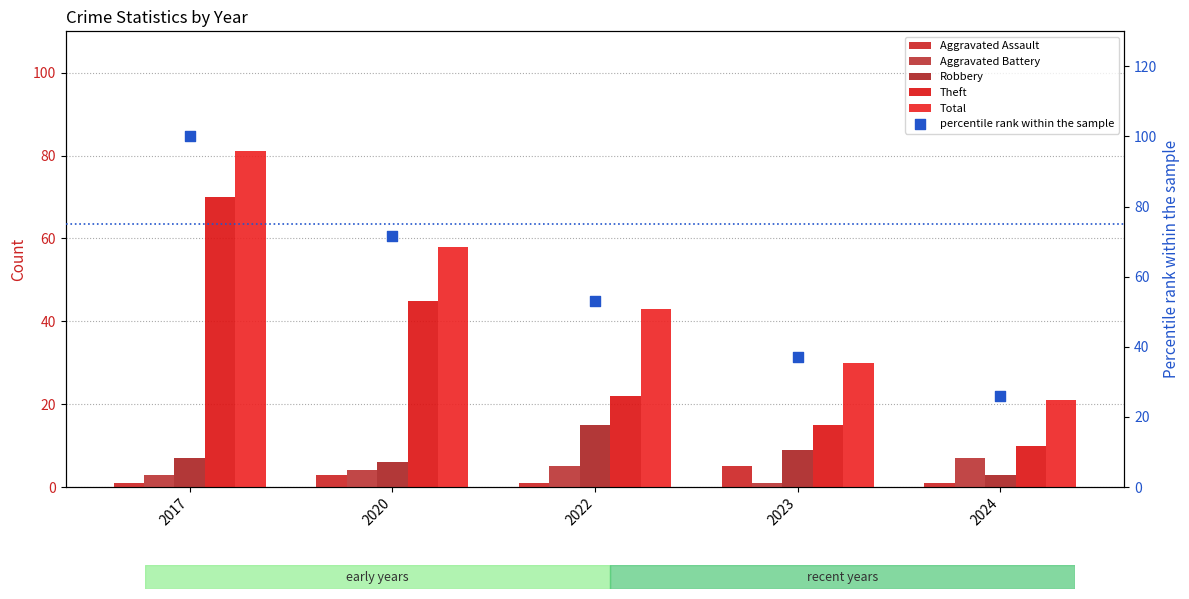

At which category is the sum across all series the highest?

2017